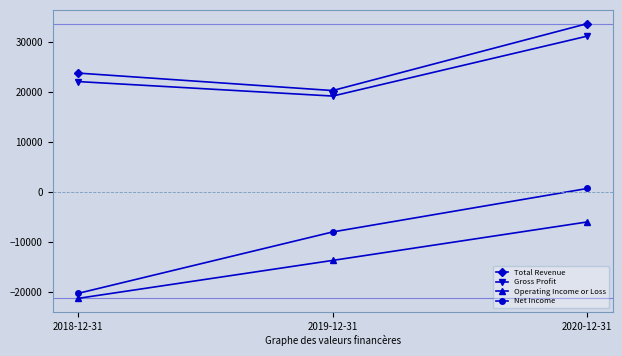

Is it true that Total Revenue equals 33700 at 2020-12-31?

True